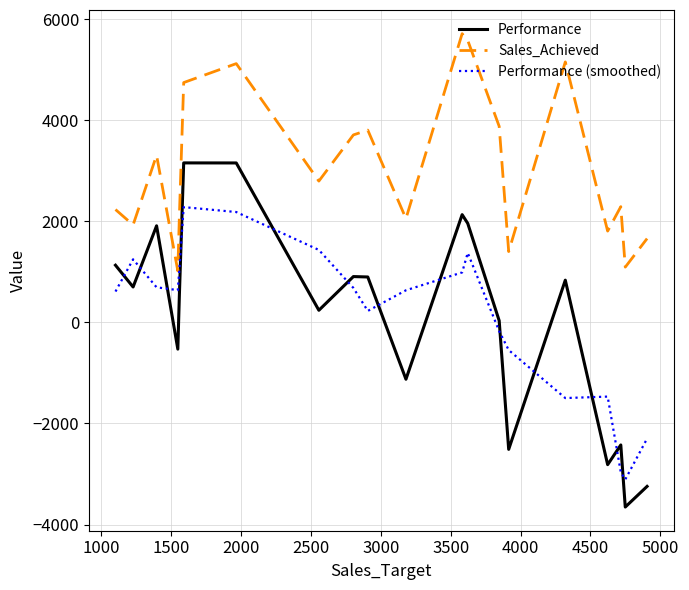

Which series ends up on top after the final intersection of Performance and Performance (smoothed)?

Performance (smoothed)